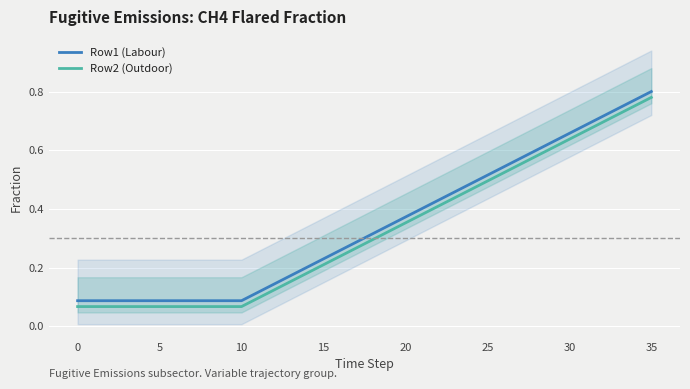

True or false: Row2 (Outdoor) has a value of 0.1 at 25.

False